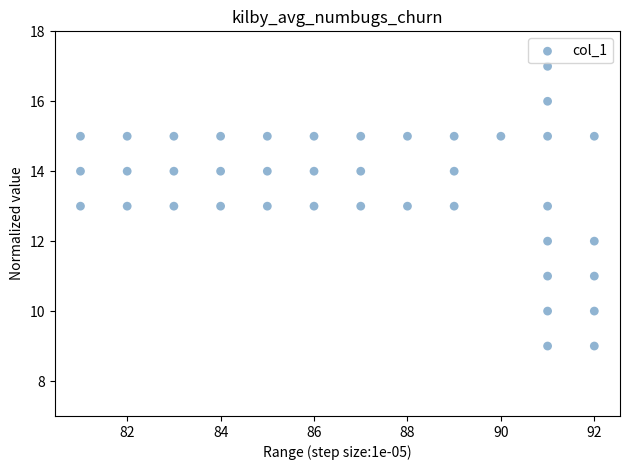

What is the range of Y values (max minus min)?

8